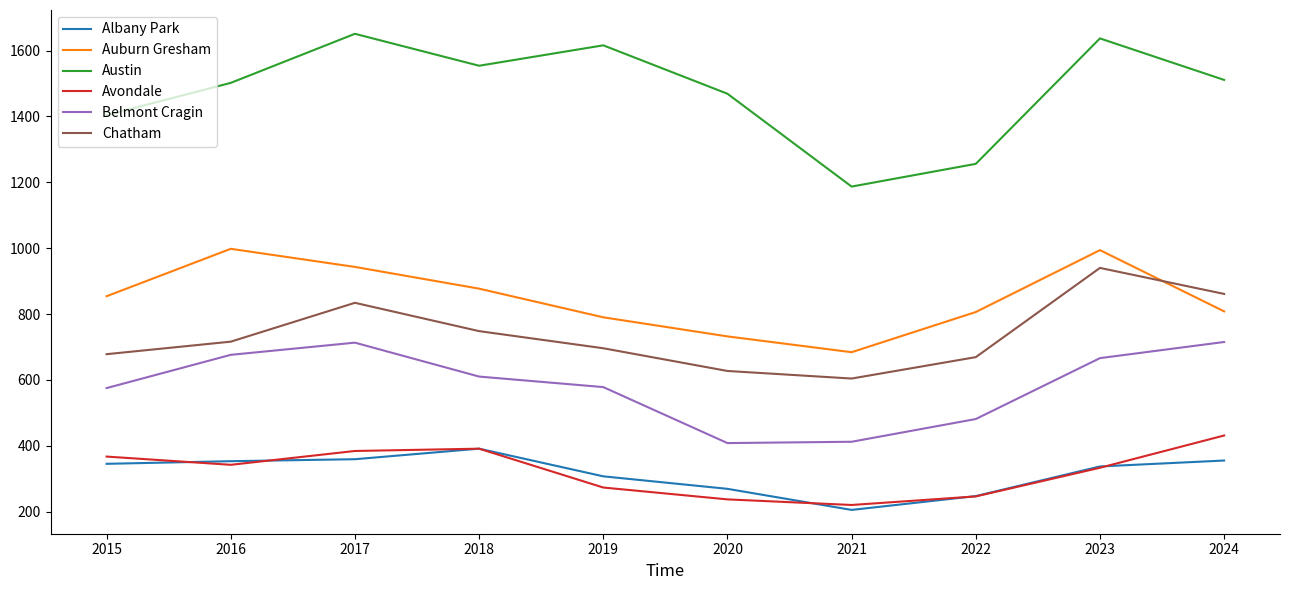

Where is Chatham nearest to the value 772?

2018